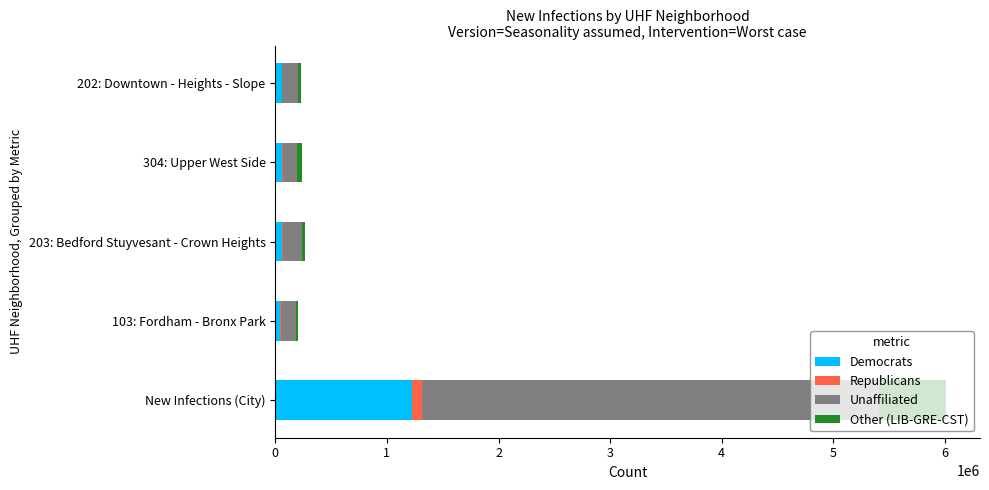

At which label does Democrats reach its peak?

New Infections (City)